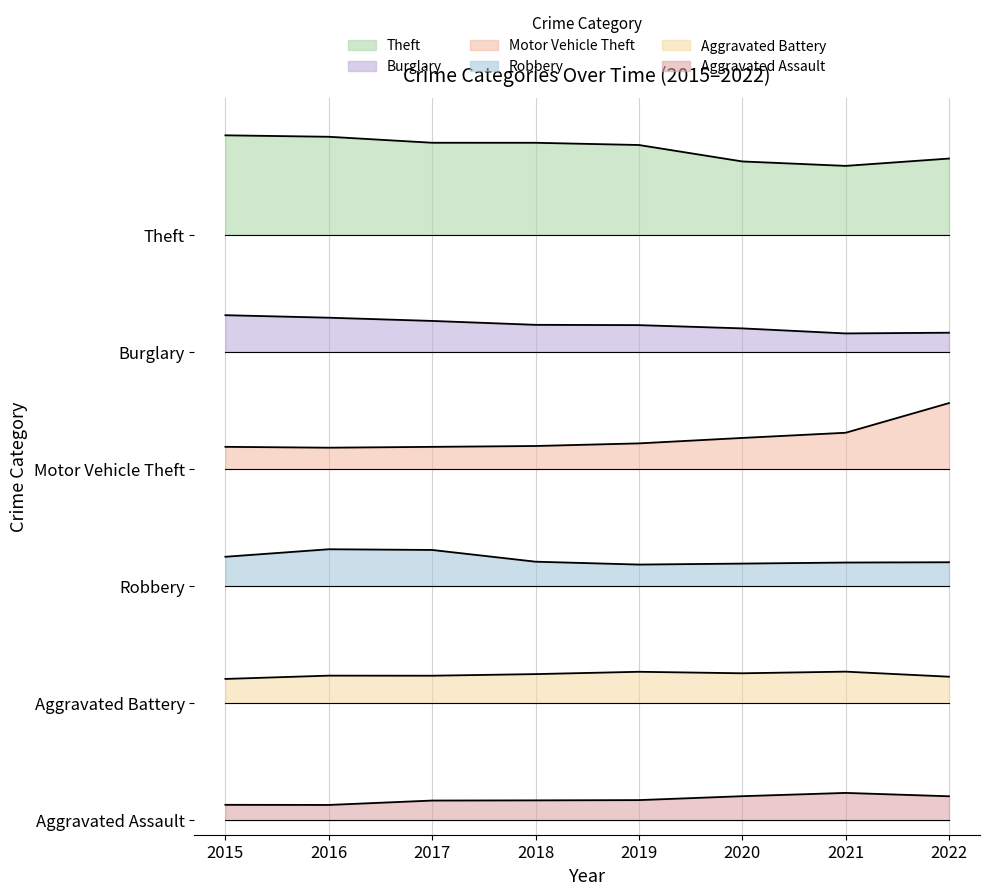

What is the lowest value of the Theft series?

6.7